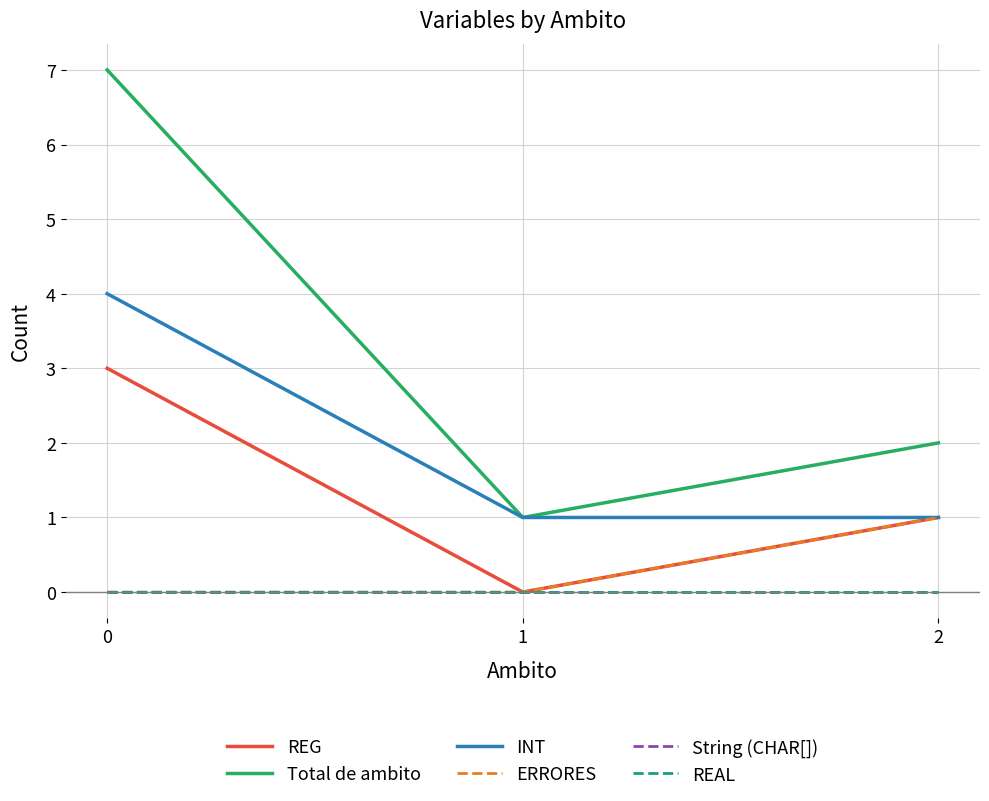

Reading left to right, what are all the values shown in this chart?

REG: 3	0	1
Total de ambito: 7	1	2
INT: 4	1	1
ERRORES: 0	0	1
String (CHAR[]): 0	0	0
REAL: 0	0	0